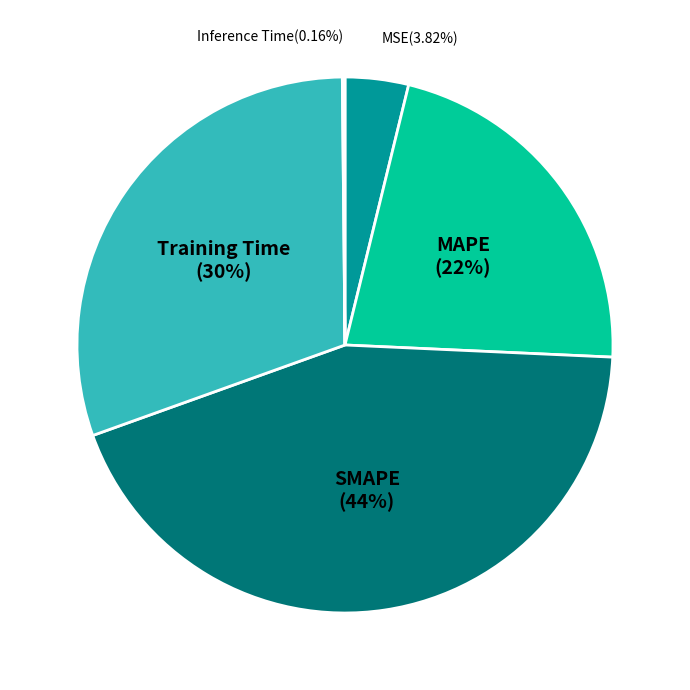

Which category has the biggest portion of the pie?

SMAPE